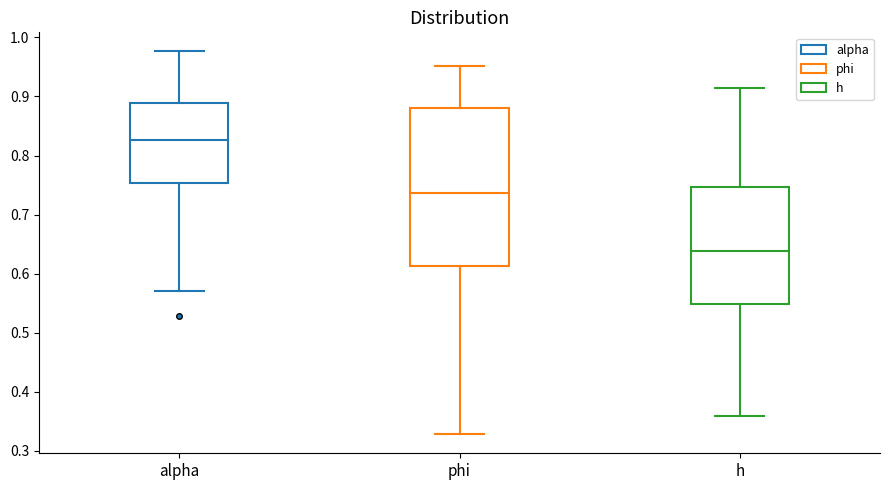

Which box is the tallest, from its lower edge to its upper edge?

phi